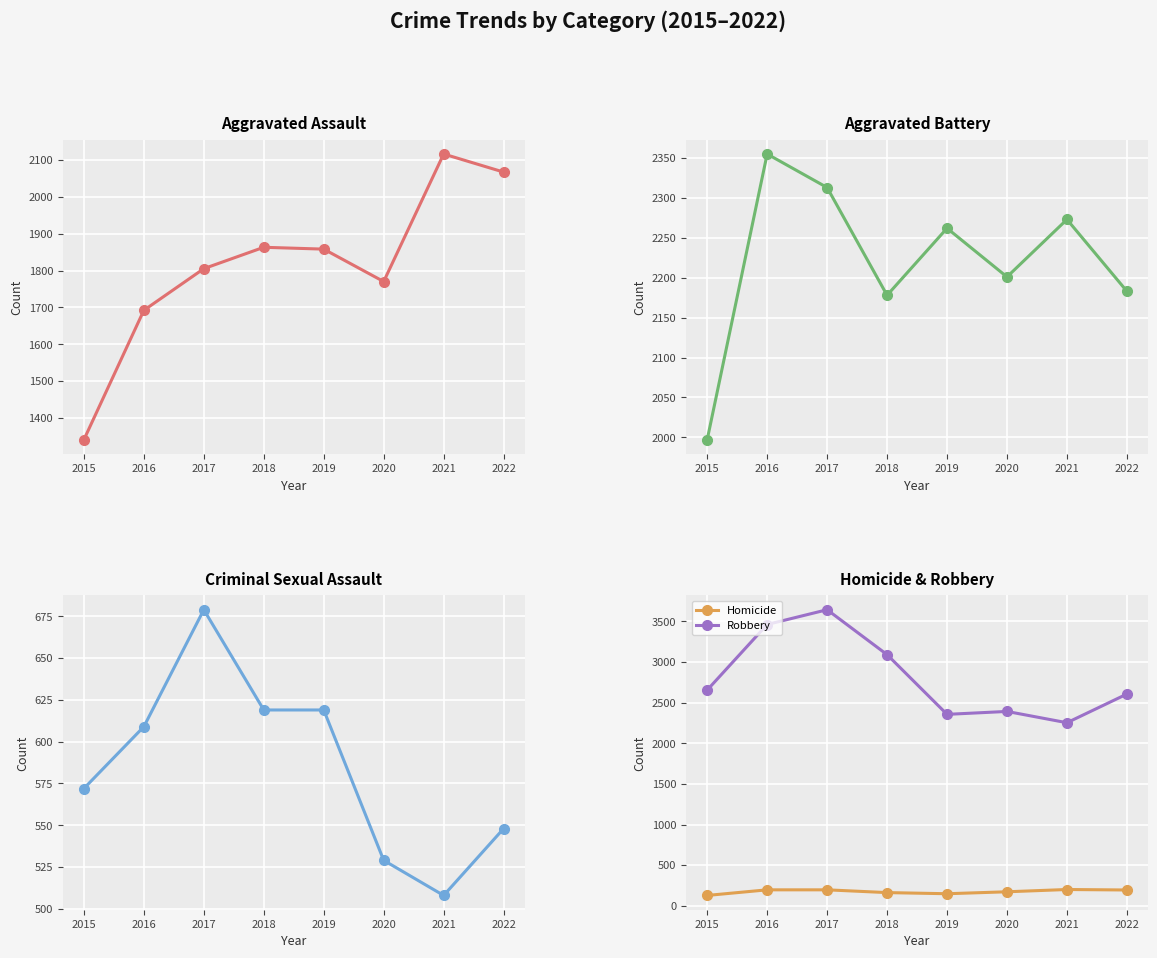

True or false: Homicide and Criminal Sexual Assault intersect in this chart.

False